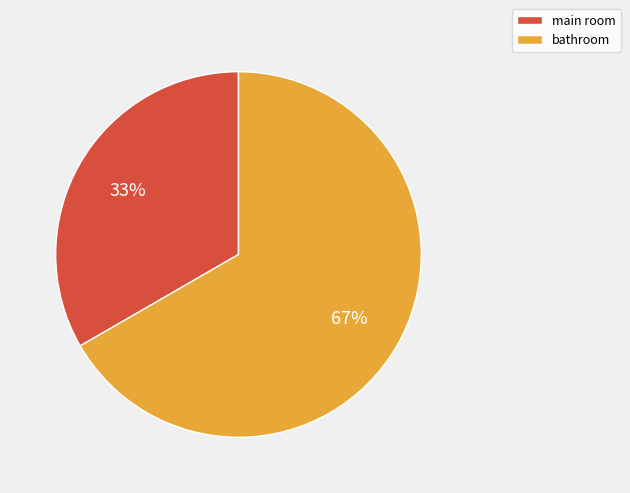

Between main room and bathroom, which is larger?

bathroom